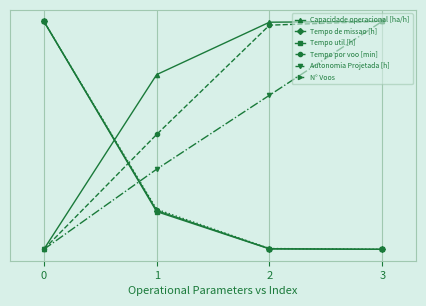

Does the chart display data point markers on the line(s)?

Yes